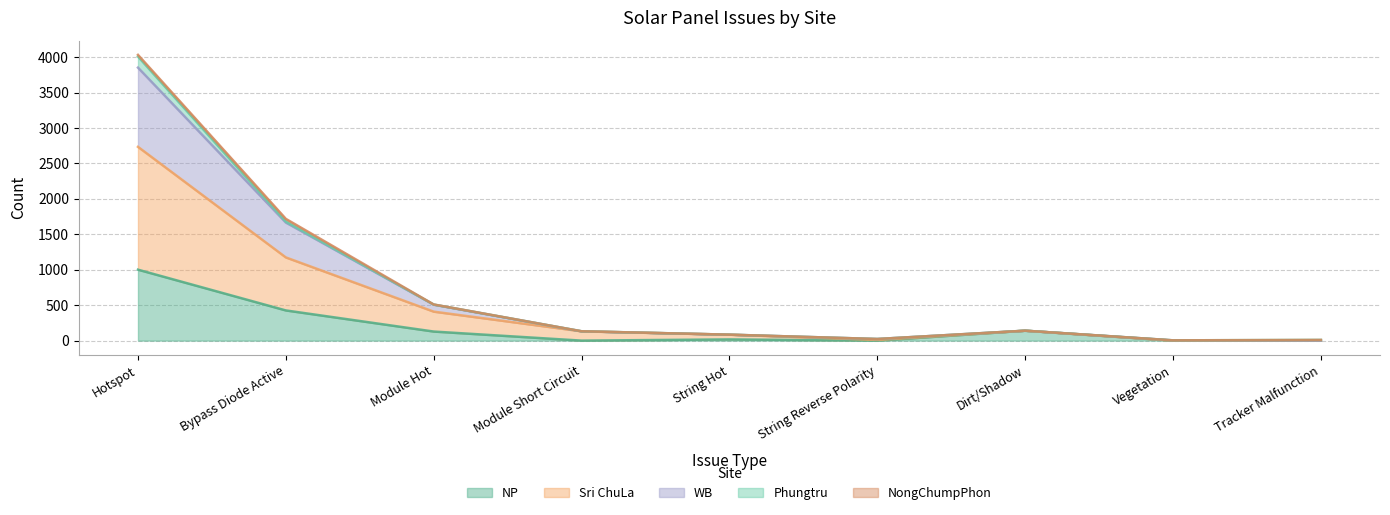

True or false: WB has more than 2 interior local peaks.

False